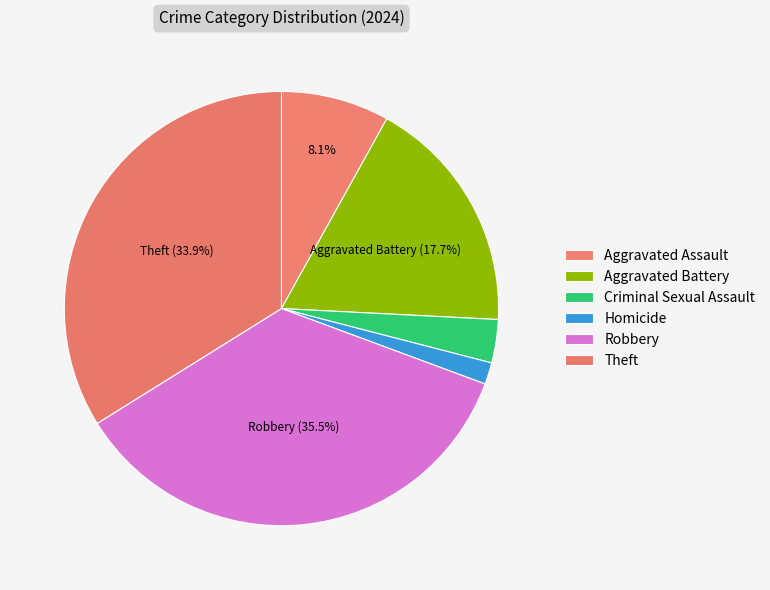

Which has a higher value, Theft or Criminal Sexual Assault?

Theft